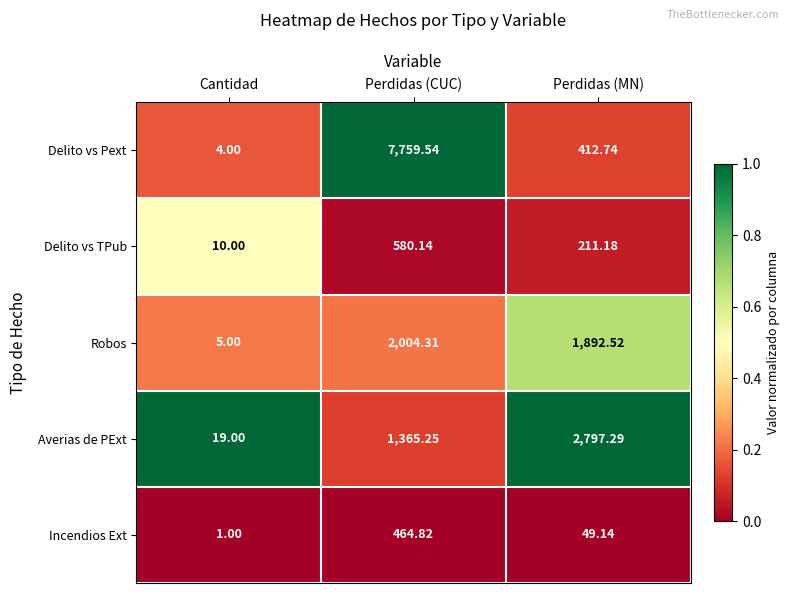

At which label does Incendios Ext reach its minimum?

Cantidad